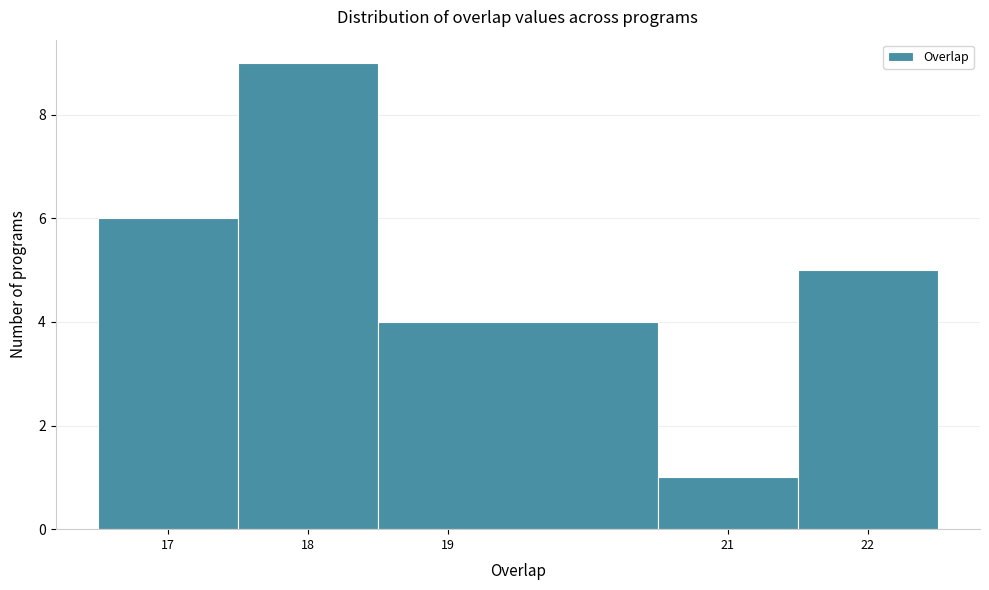

What is the height of the bar covering 17.5 to 18.5 on the x-axis? The values are not printed on the chart, so give them approximately, as read against the axis.

9